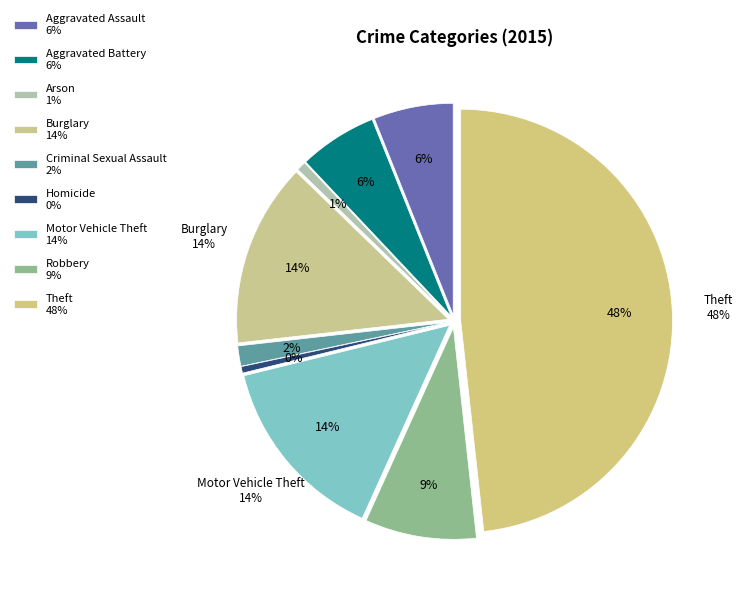

To the nearest percent, what is the difference between the largest and smallest slice percentages?

48%